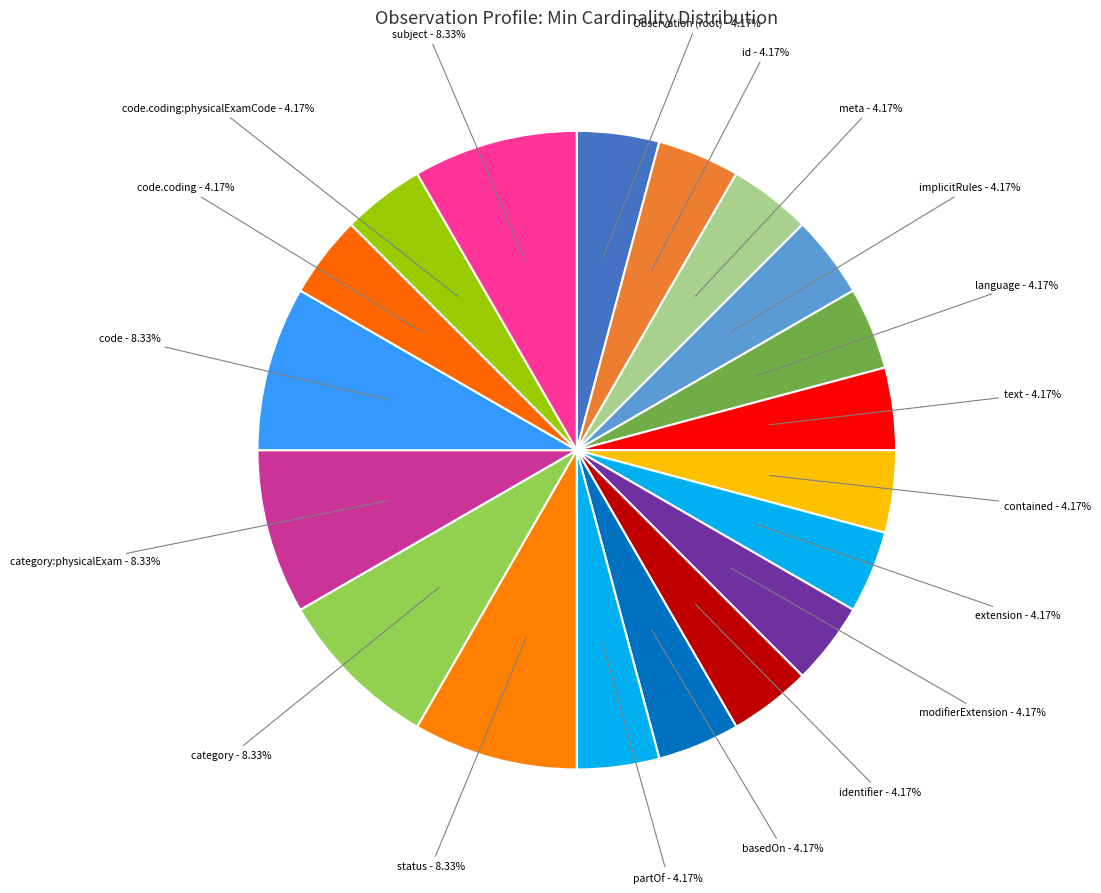

Count the number of slices in the pie.

19